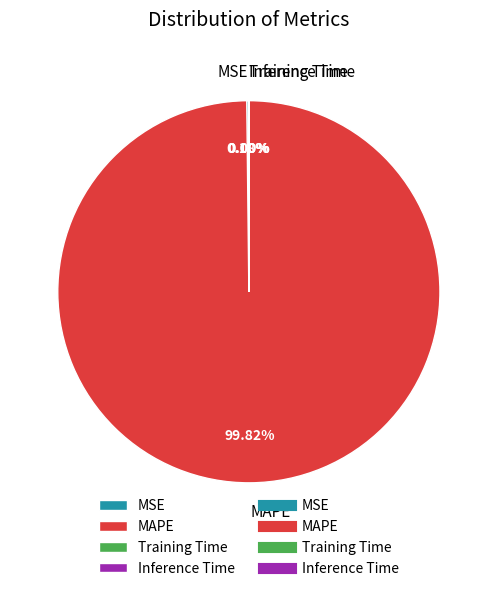

Which category has the biggest portion of the pie?

MAPE